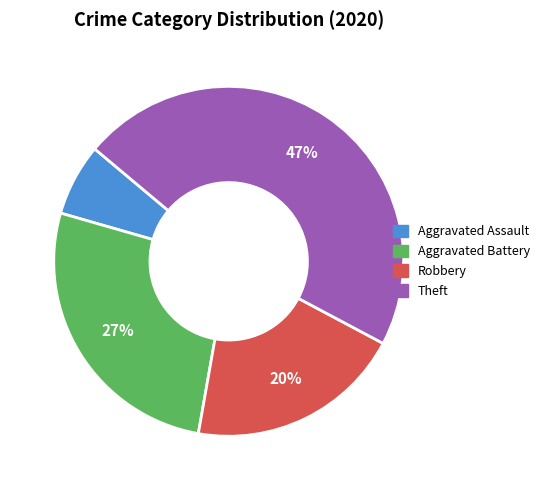

Between Aggravated Assault and Robbery, which is larger?

Robbery